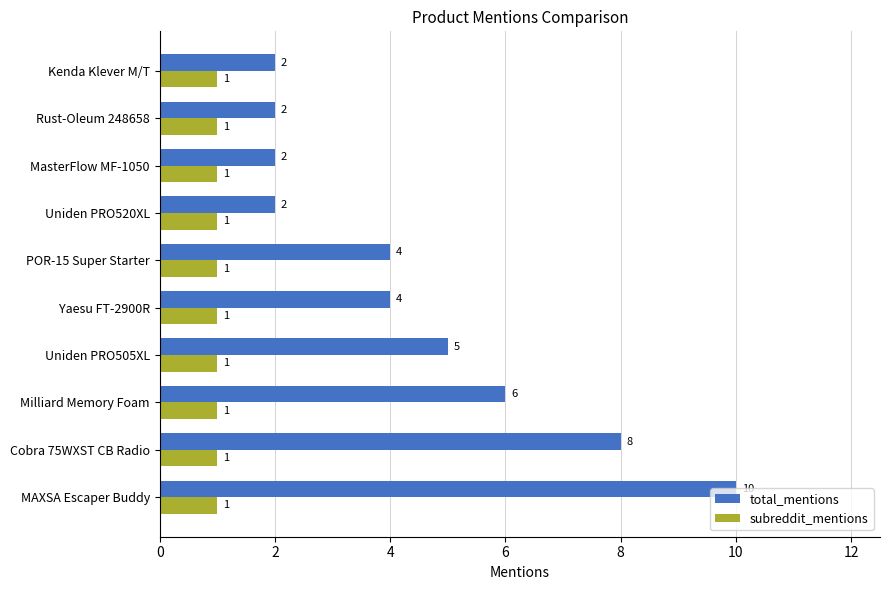

Rank the series by their average value, from lowest to highest.

subreddit_mentions, total_mentions